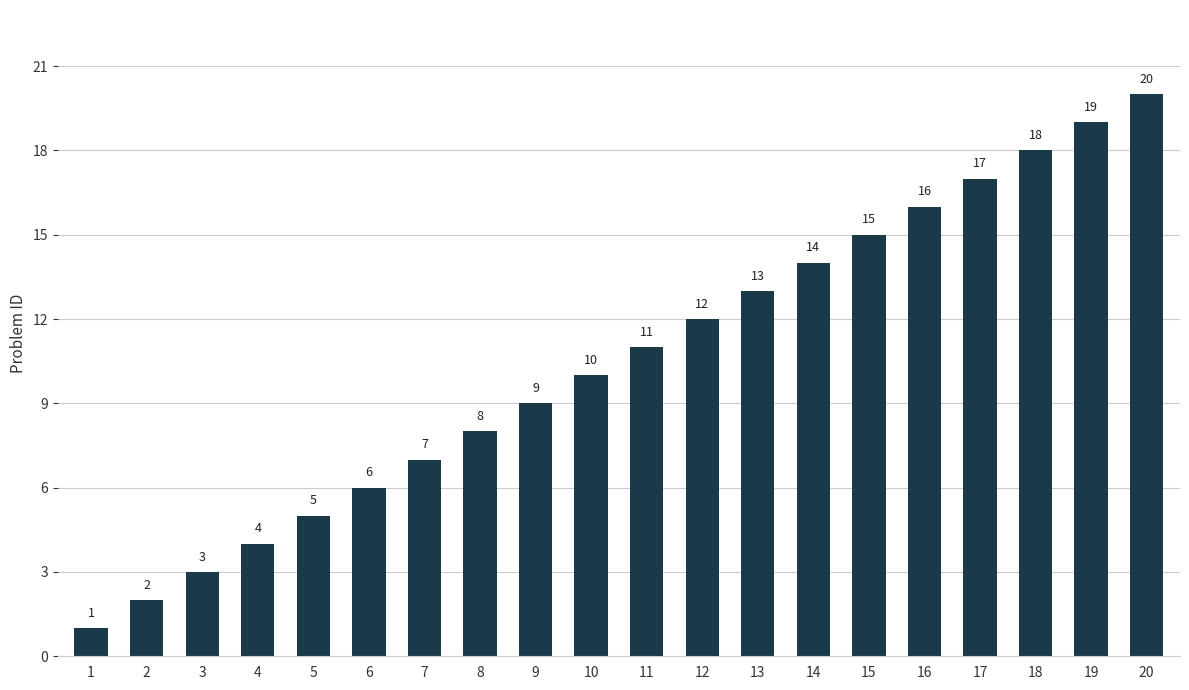

What is the difference between the values at 1 and 19?

18